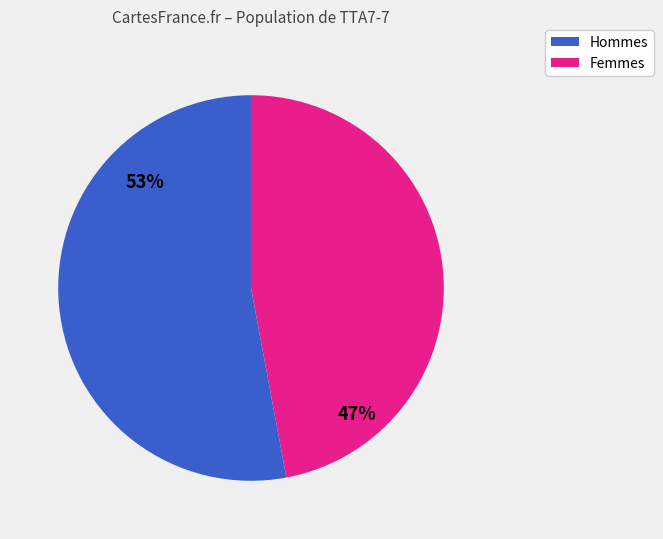

How many slices are in this pie chart?

2